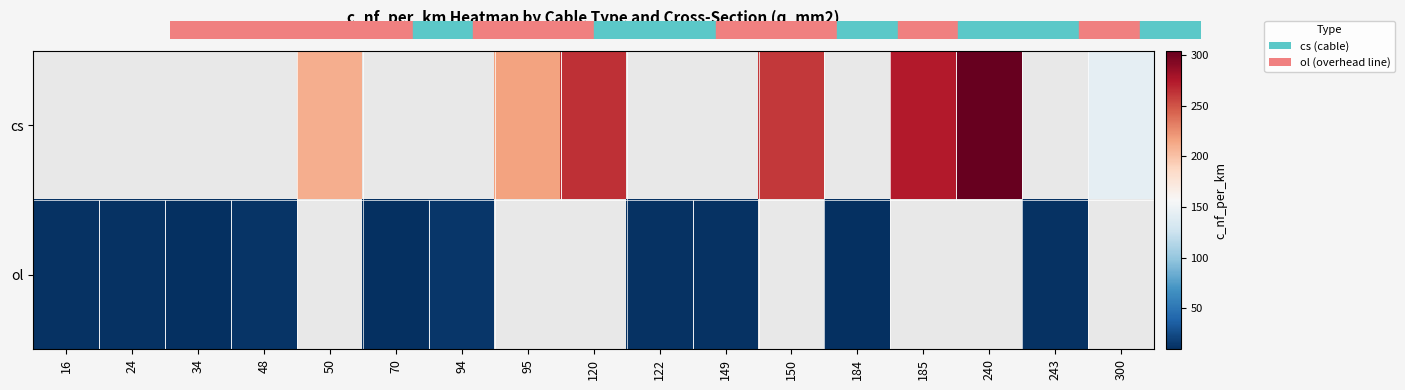

Which has a higher value, 150 or 300?

150